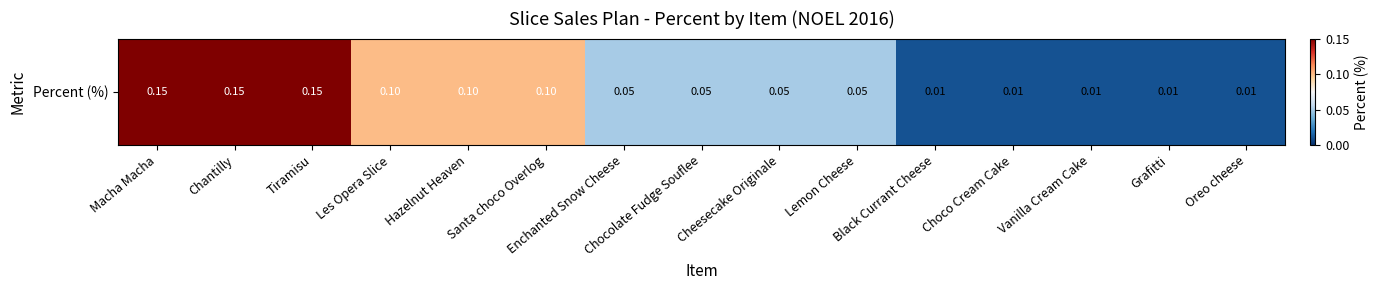

Between Chocolate Fudge Souflee and Chantilly, which is larger?

Chantilly